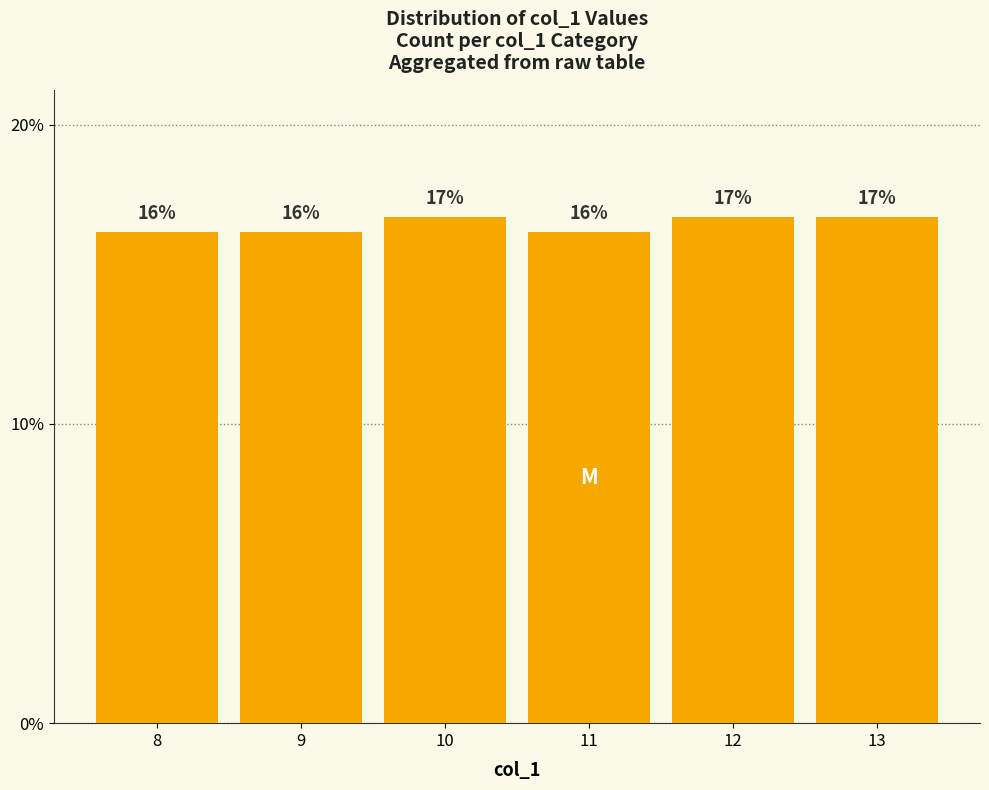

What is the greatest value displayed?

0.2